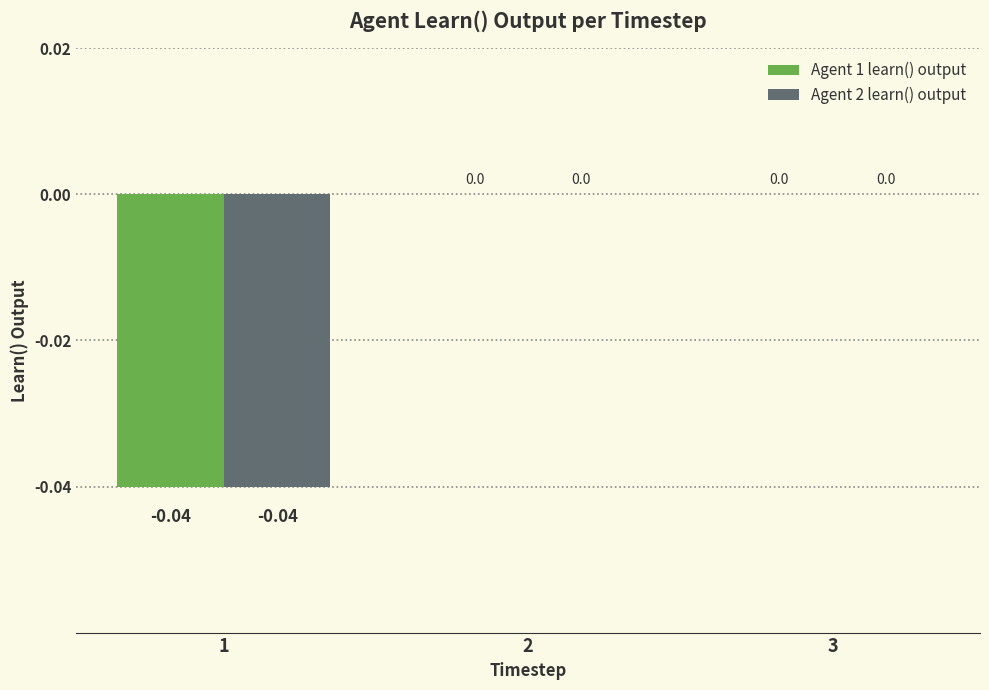

Which series has the largest total across all categories?

Agent 1 learn() output